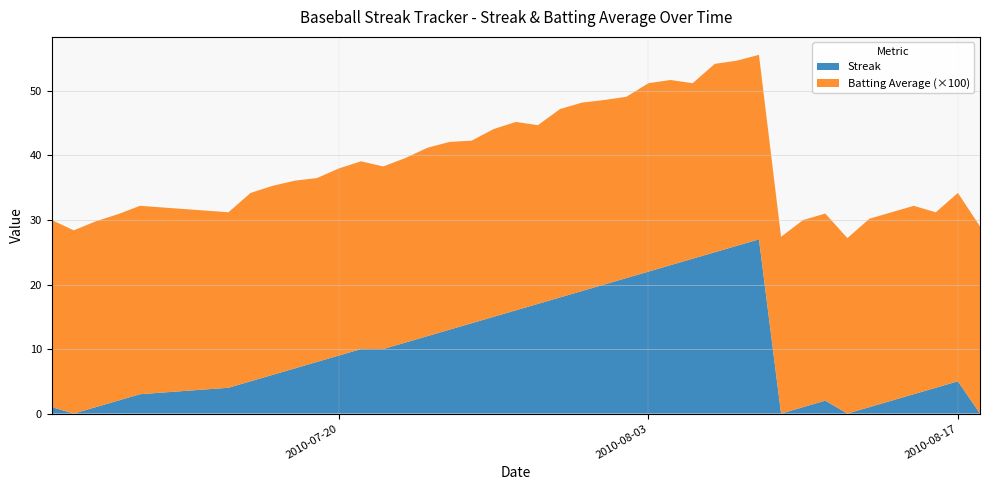

The Streak series shows 35.8 at 2010-08-03. True or false?

False